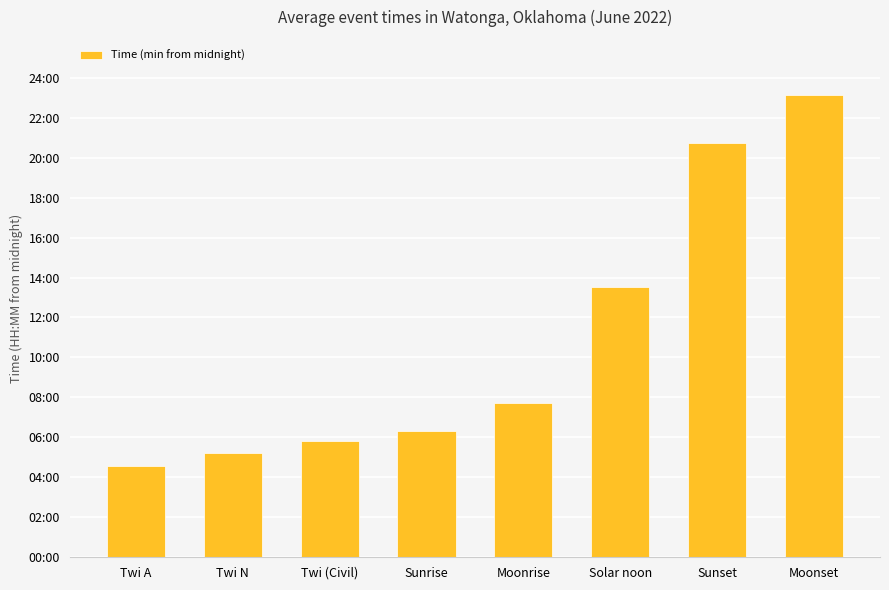

Reading left to right, transcribe all the data shown in this chart.

Twi A=273	Twi N=313	Twi (Civil)=349	Sunrise=379	Moonrise=464	Solar noon=811	Sunset=1244	Moonset=1387